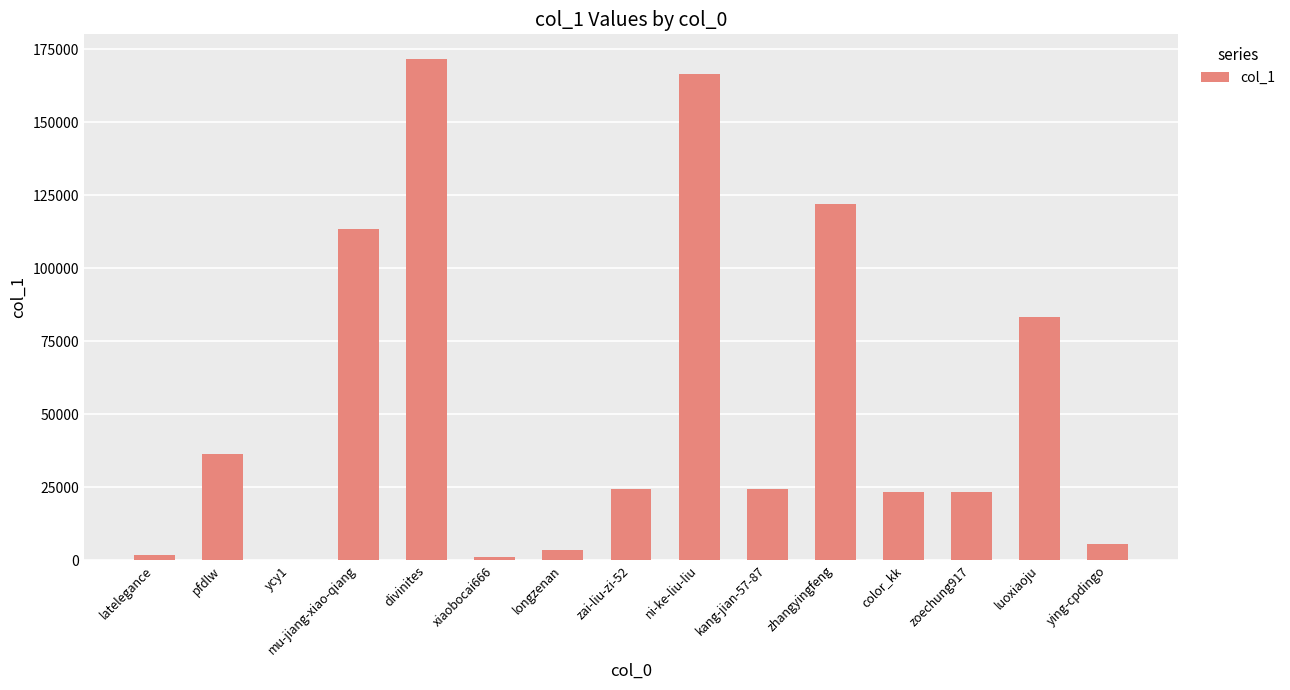

What is the maximum value shown in the chart?

171607